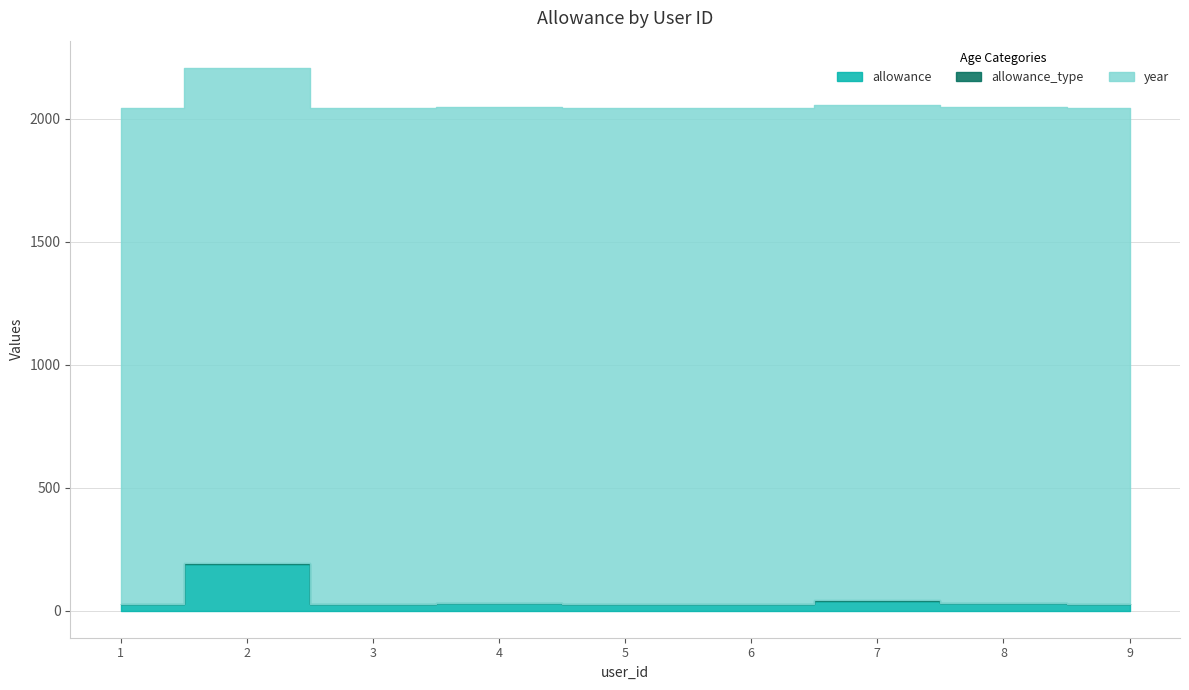

How many data points does each series have?

9